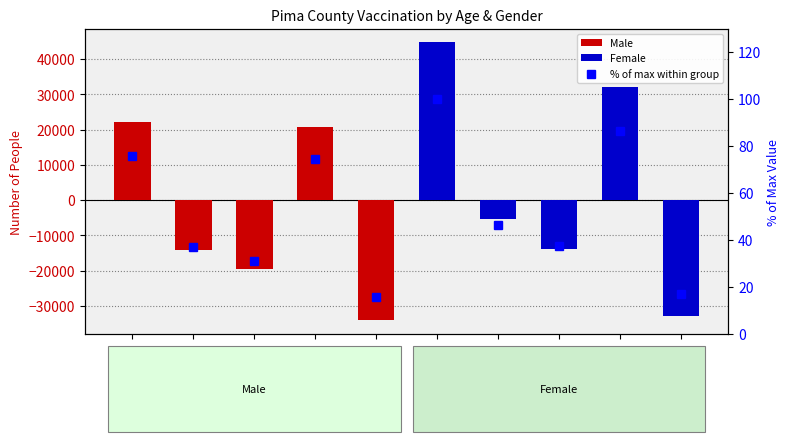

At which label does the data first exceed 46?

Male-65+